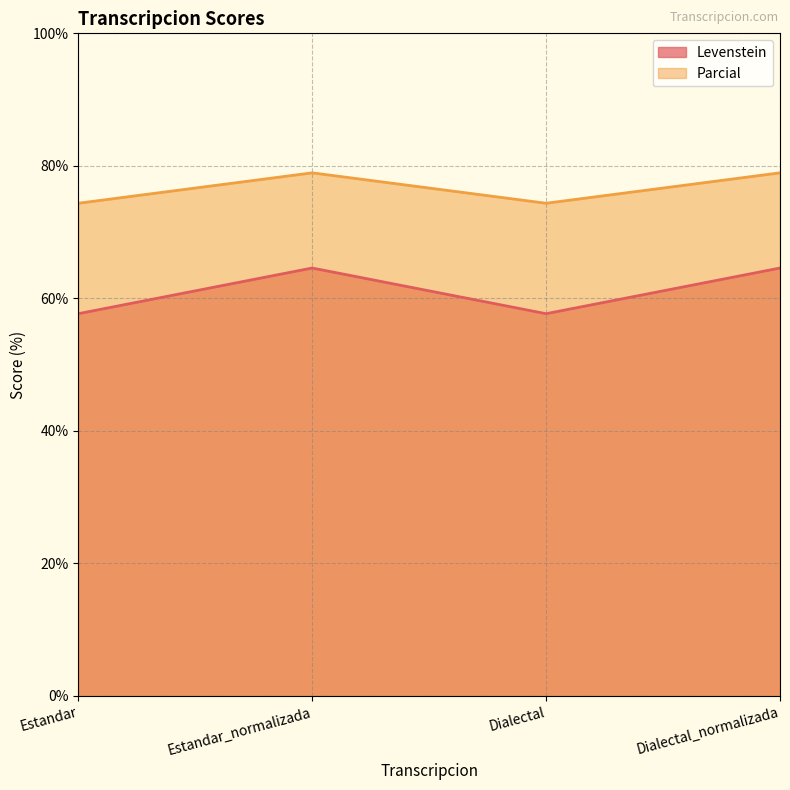

Rank the series at Estandar_normalizada from highest to lowest value.

Parcial, Levenstein